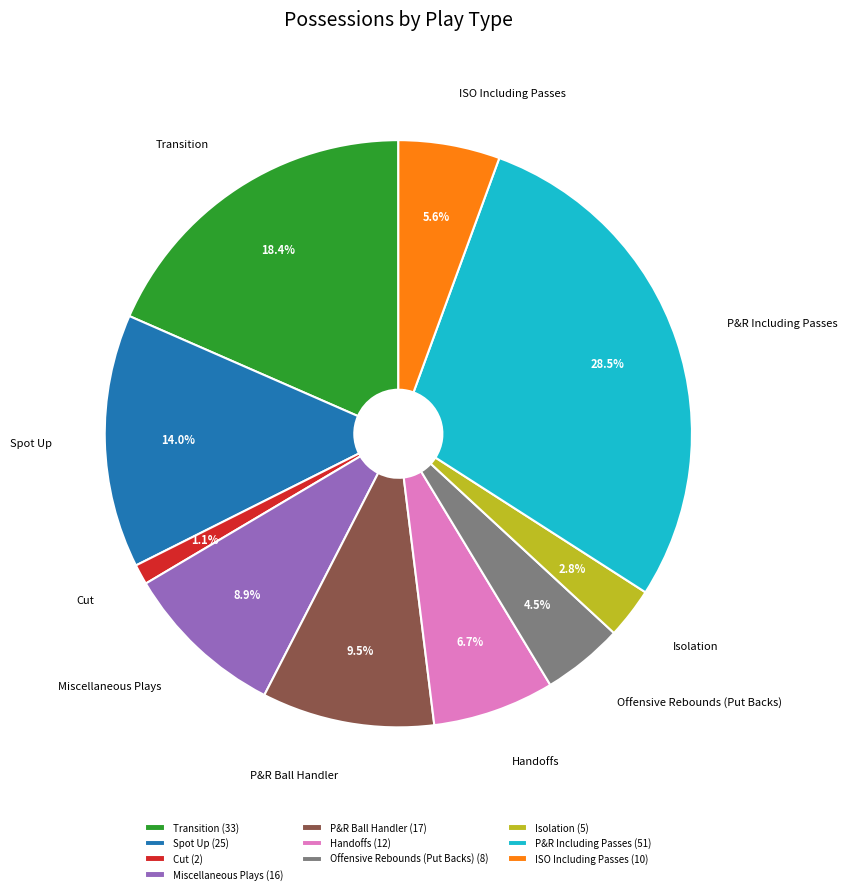

Is Offensive Rebounds (Put Backs) the majority of the pie?

No